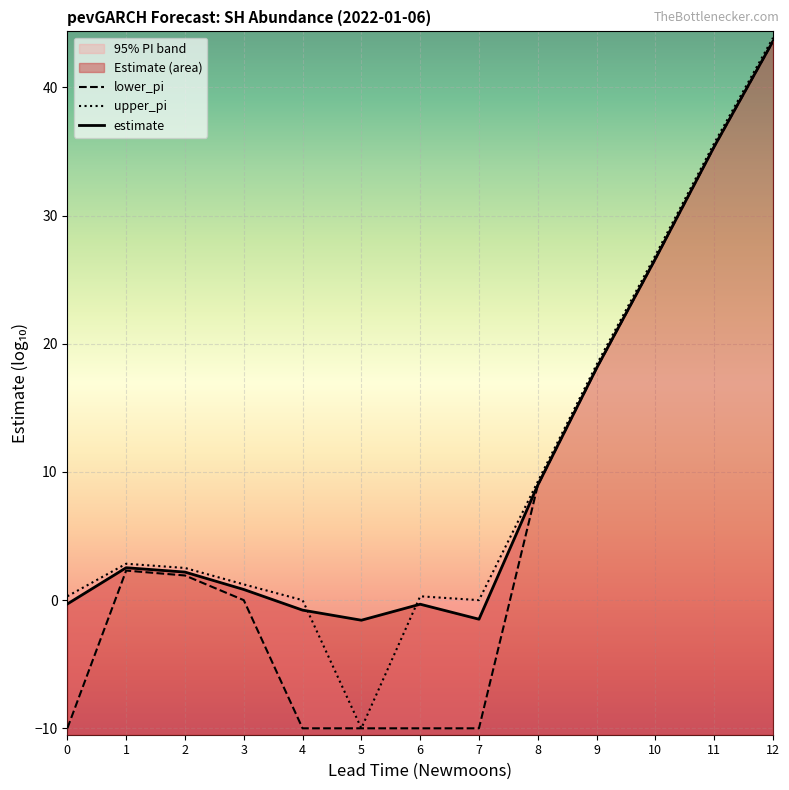

What is the difference between the upper_pi values at 7 and 12?

43.9